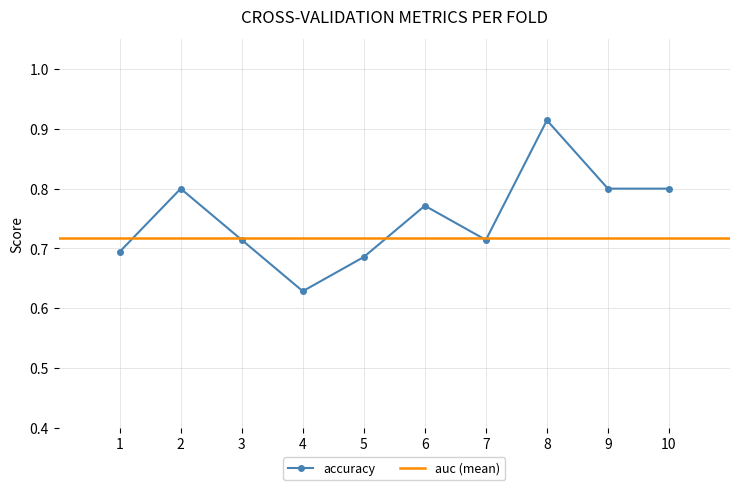

The chart shows a value of 0.9 at 4. True or false?

False